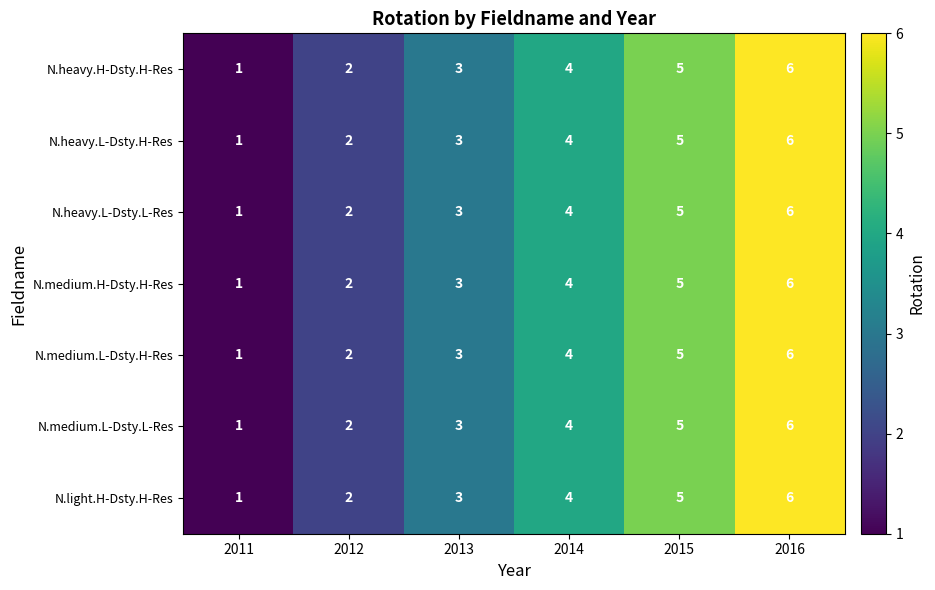

What is the sum of all N.heavy.L-Dsty.L-Res values?

21